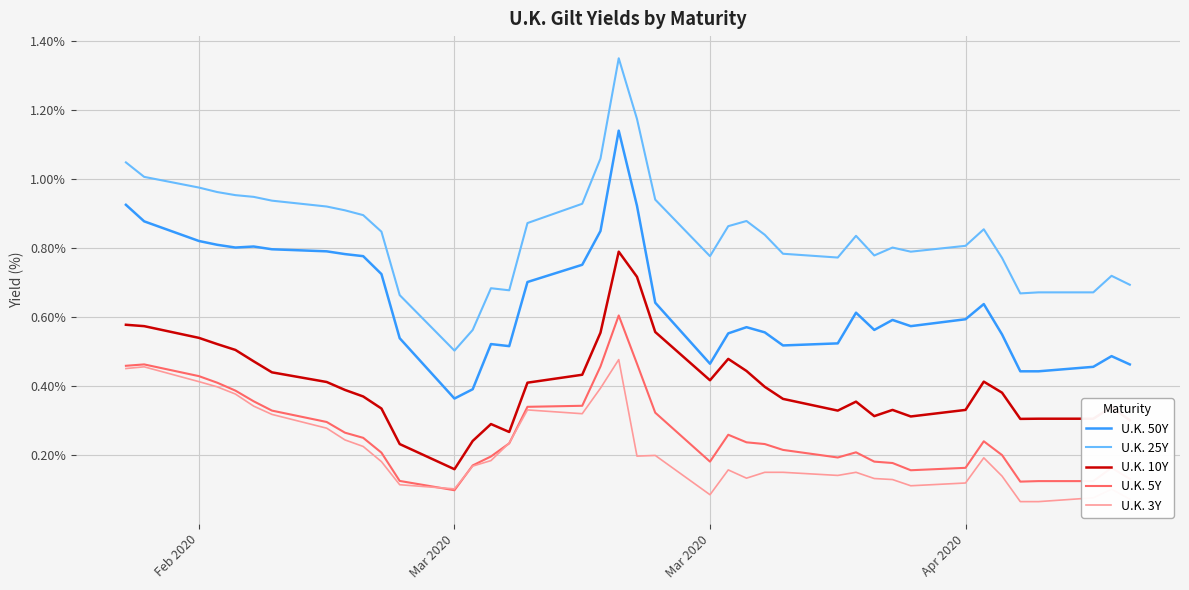

Which series has the widest spread of values?

U.K. 25Y